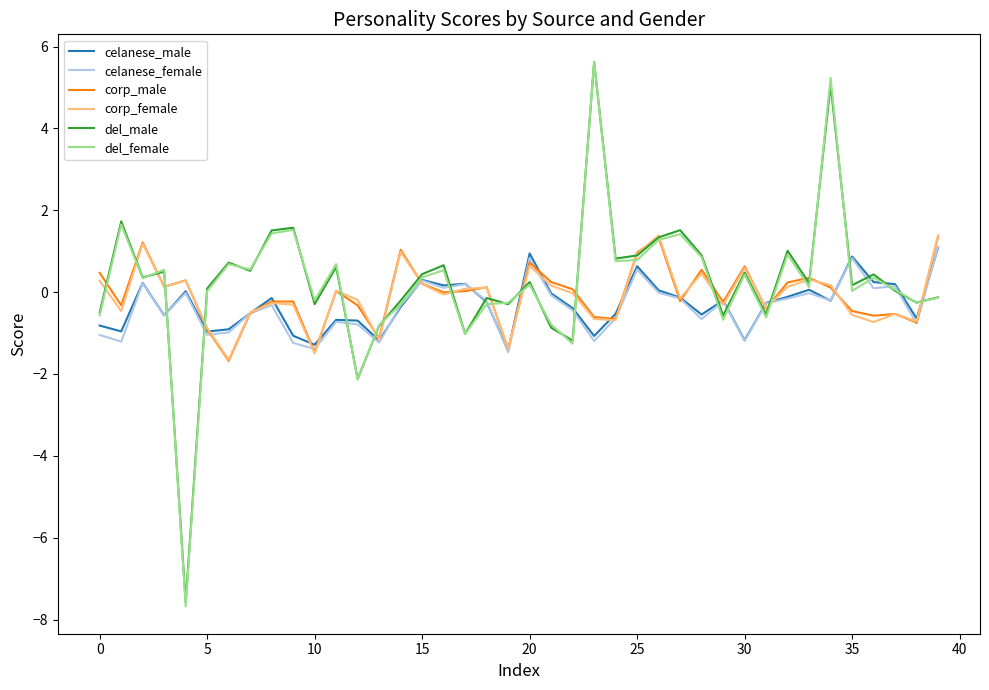

What is the minimum value shown in the chart?

-7.7